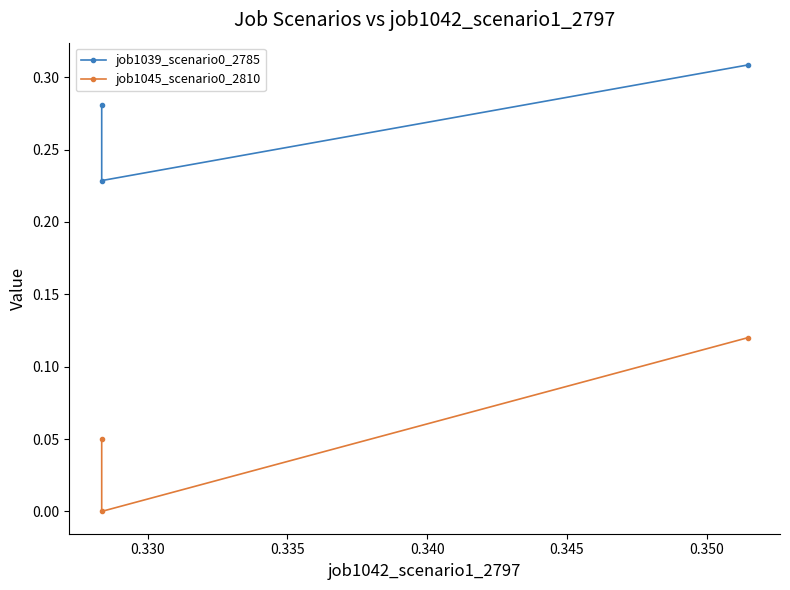

What is the sum of all job1045_scenario0_2810 values?

0.2